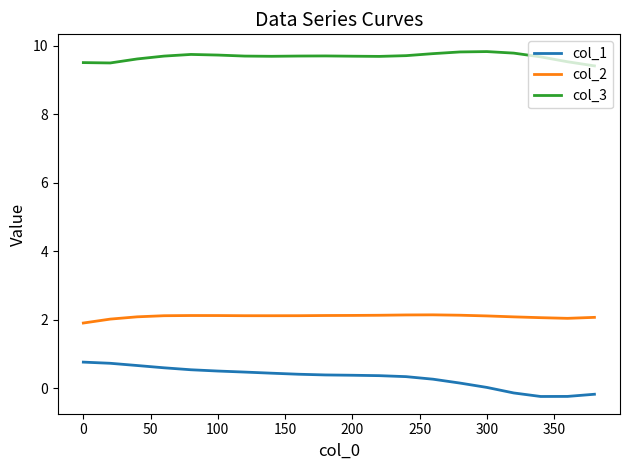

Which series has the widest spread of values?

col_1